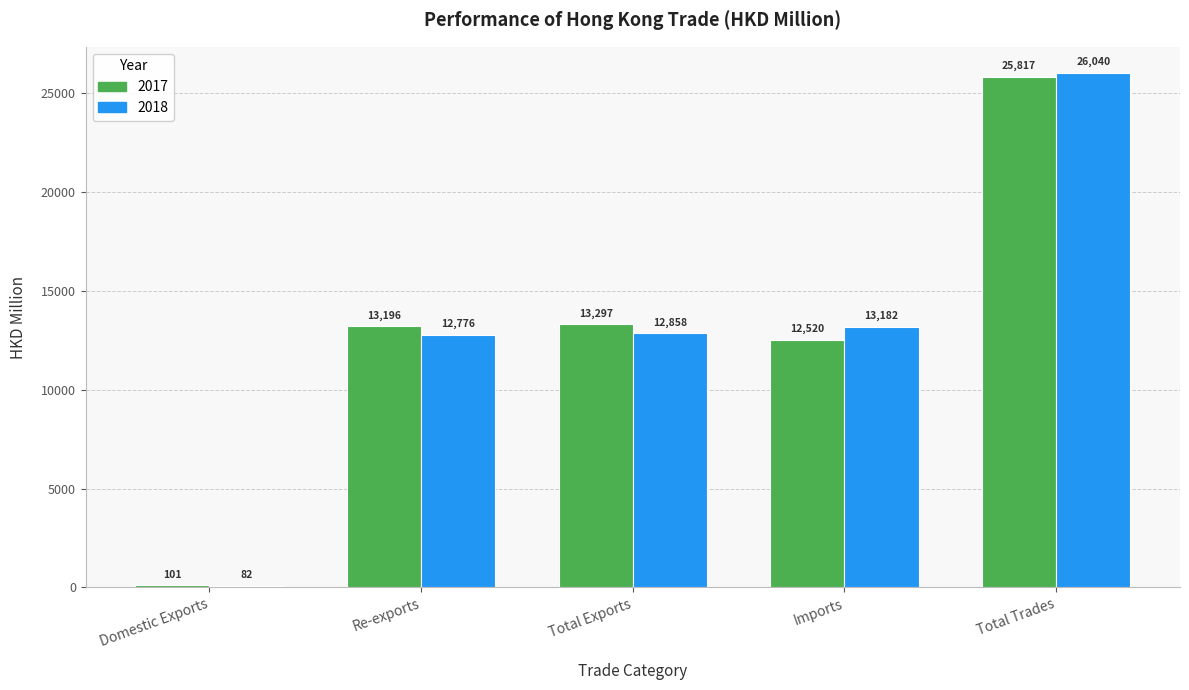

What is the approximate value of 2017 at Re-exports?

13196.1